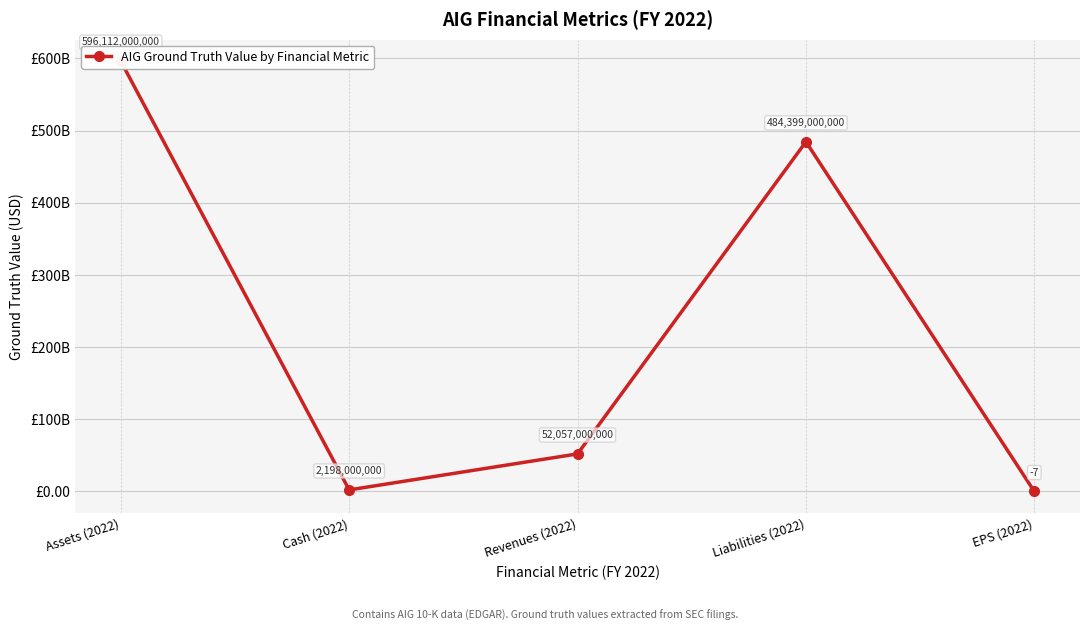

The chart shows a value of -12 at EPS (2022). True or false?

False